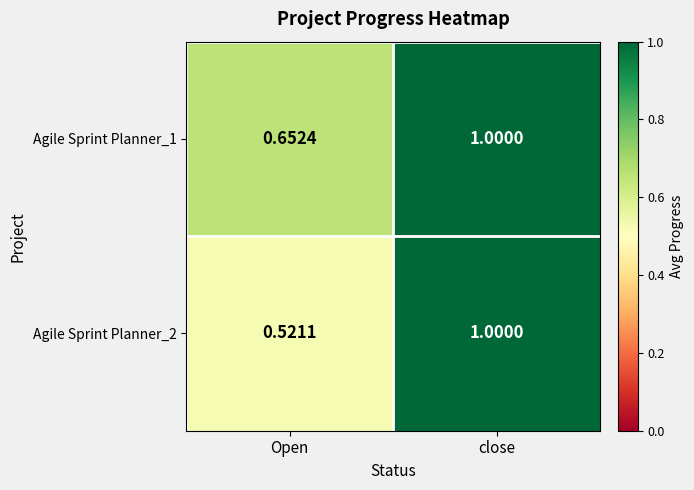

Which label corresponds to the largest value in the chart?

close